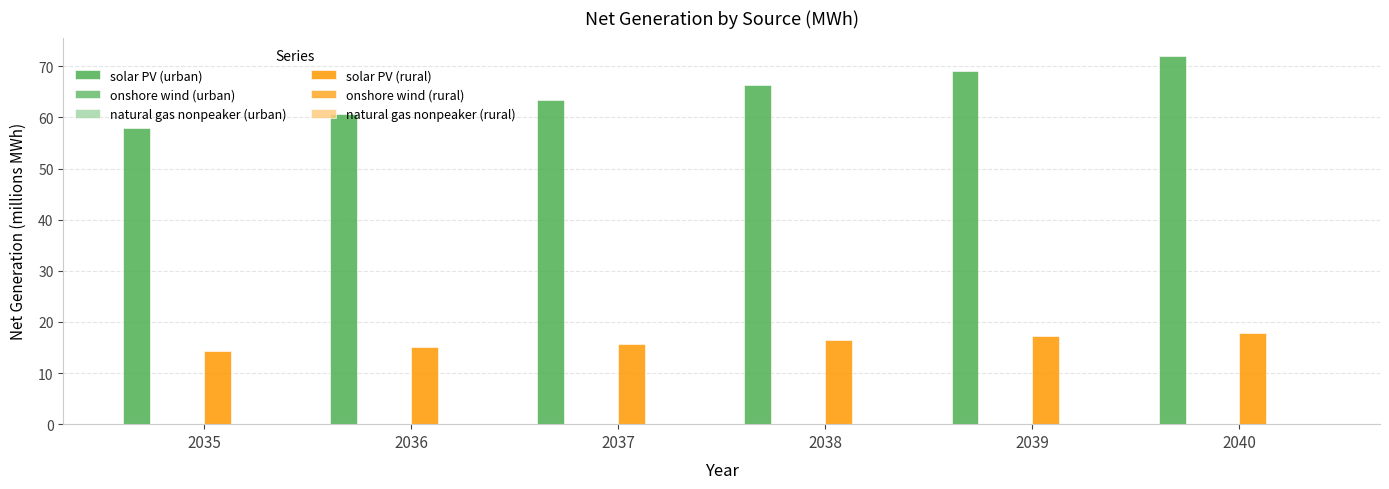

Are the bars horizontal?

No